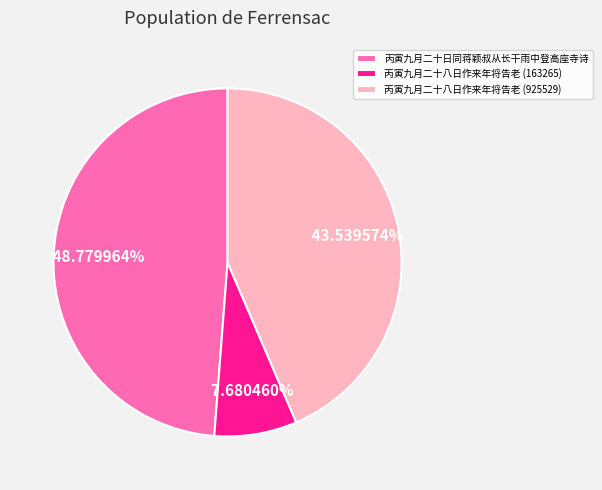

Which has a higher value, 丙寅九月二十八日作来年将告老 (925529) or 丙寅九月二十日同蒋颖叔从长干雨中登高座寺诗?

丙寅九月二十日同蒋颖叔从长干雨中登高座寺诗